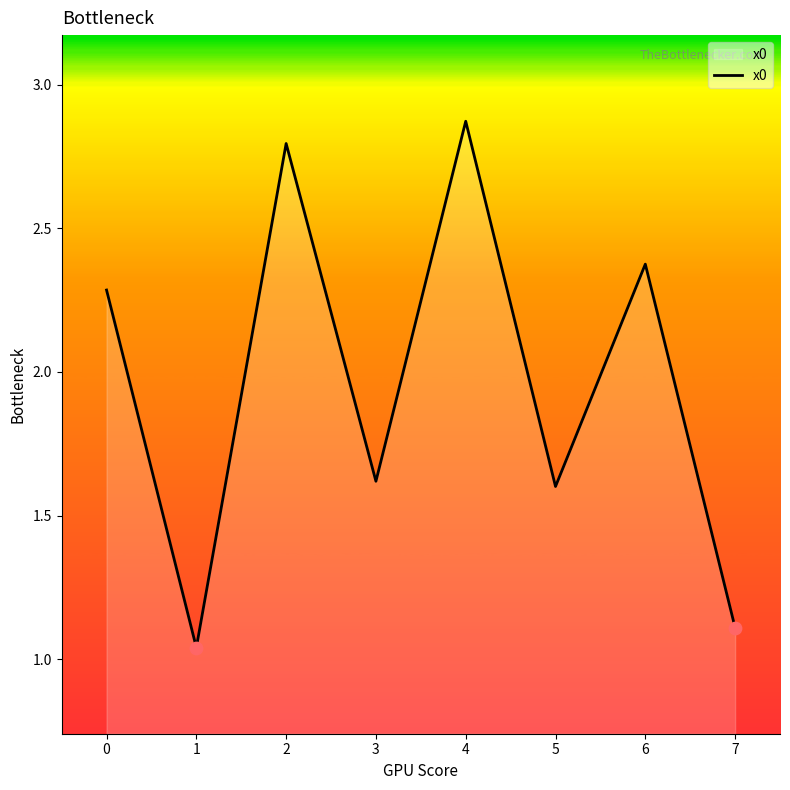

Which has a higher value, 2 or 5?

2